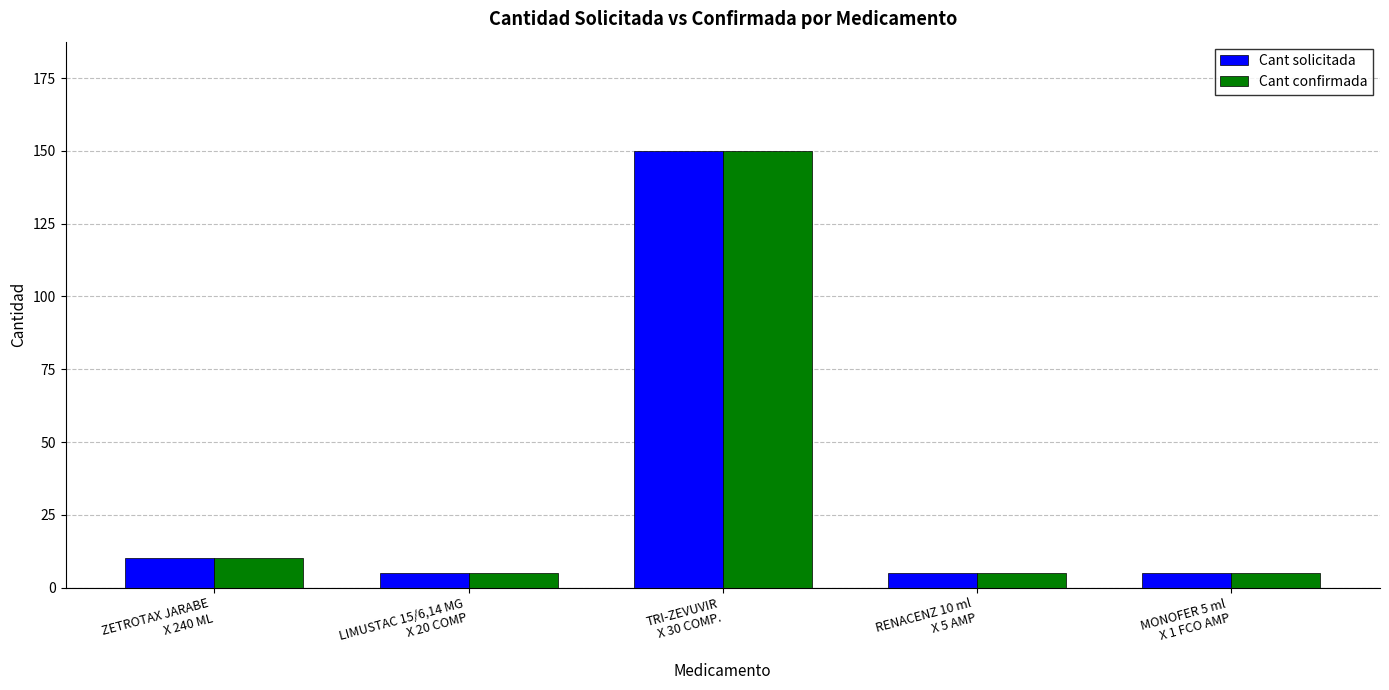

What is the smallest value displayed?

5